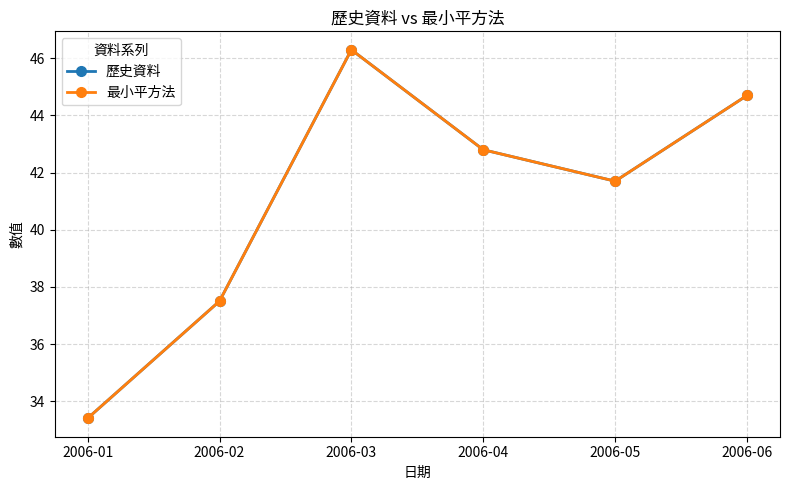

What is the highest value of the 最小平方法 series?

46.3